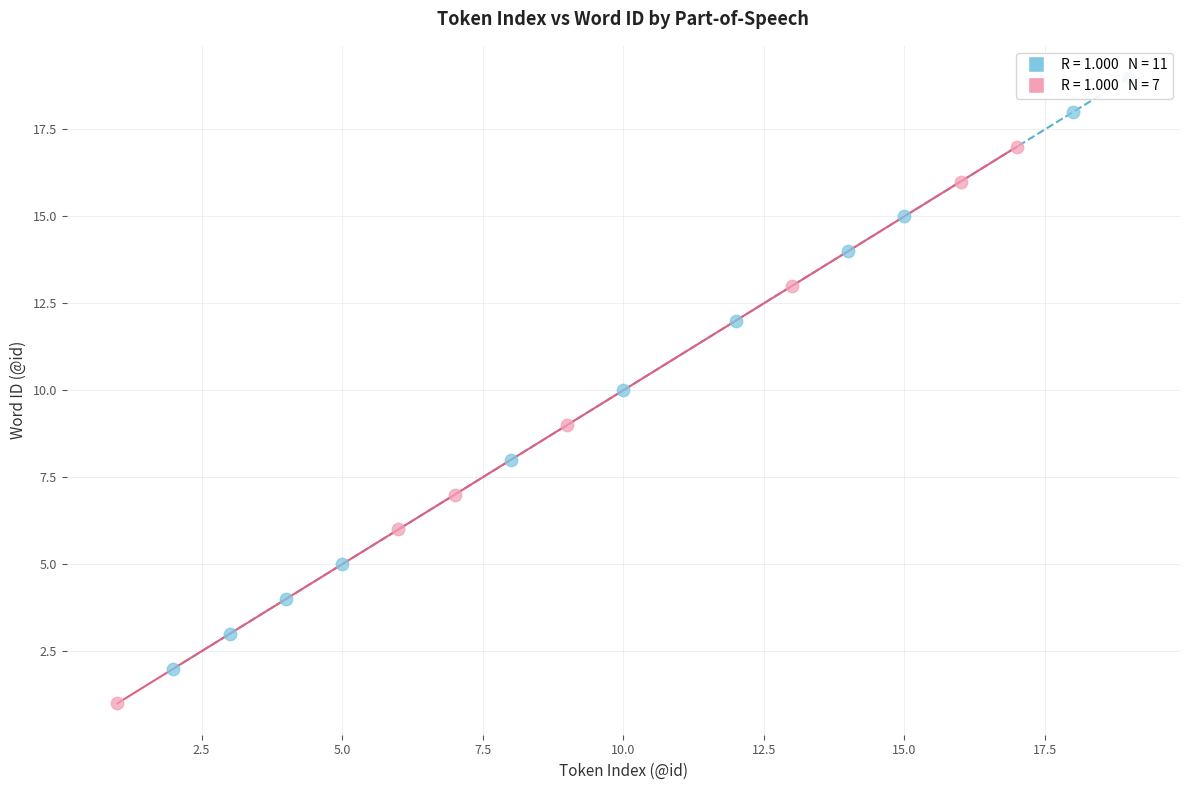

Which series reaches the minimum Y coordinate?

Verbal / Prepositional tokens